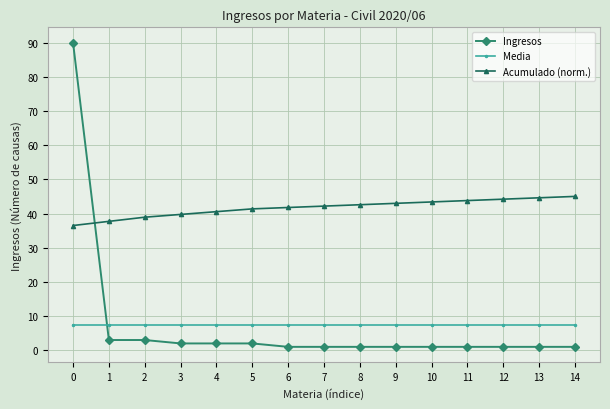

Rank the series at 9 from lowest to highest value.

Ingresos, Media, Acumulado (norm.)